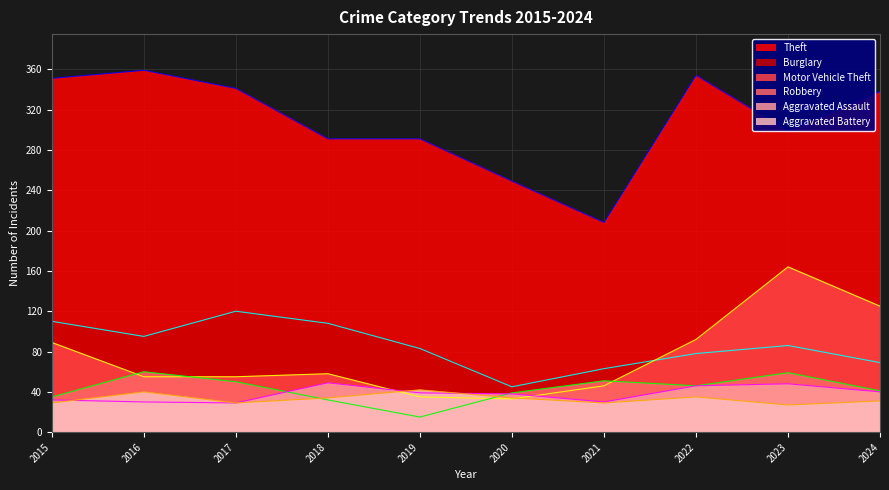

True or false: Aggravated Assault and Theft intersect in this chart.

False